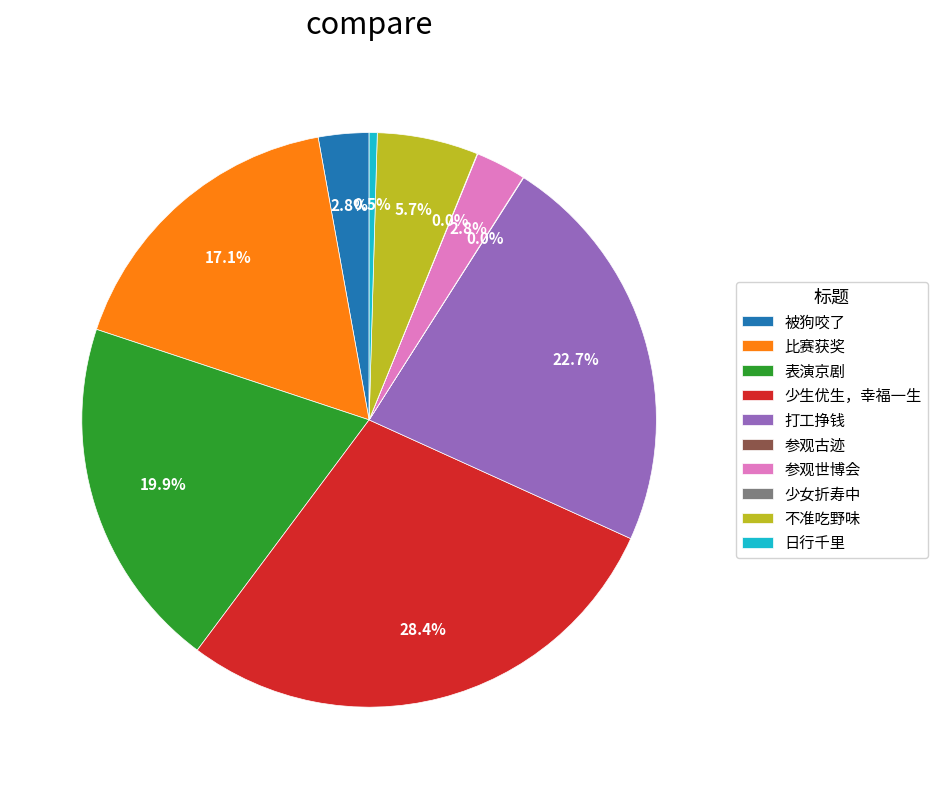

What percentage is NOT represented by 参观世博会?

97.2%